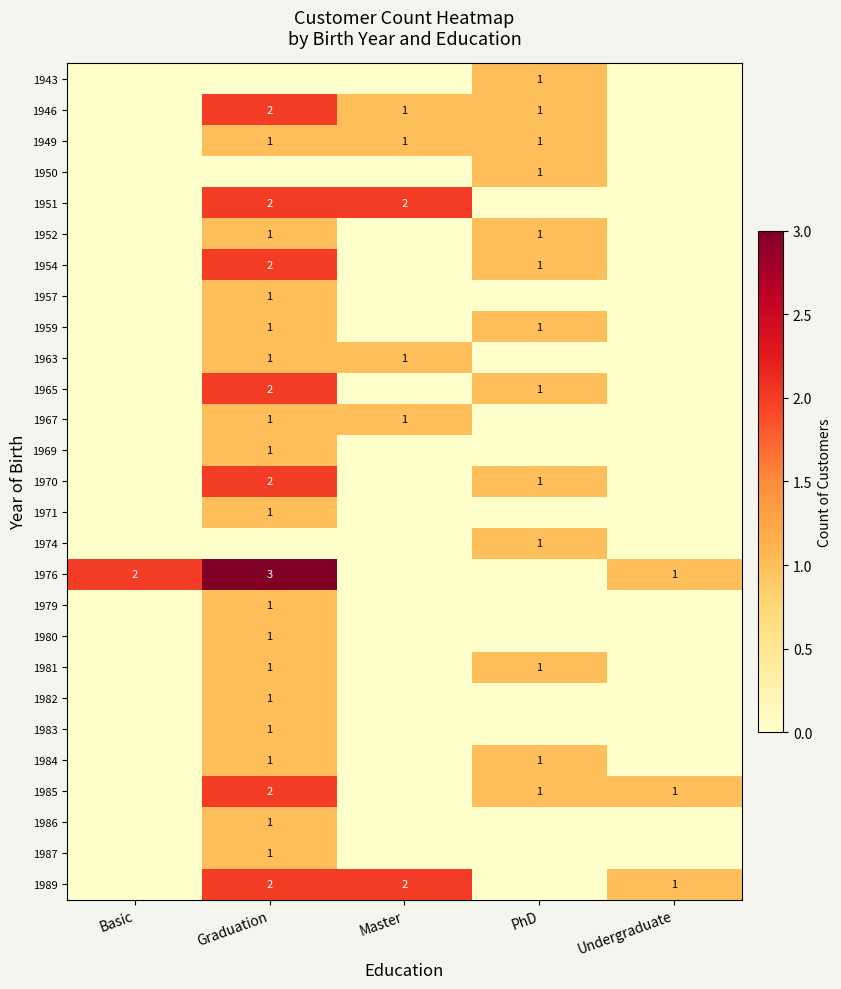

True or false: 1985 has a value of 2 at PhD.

False